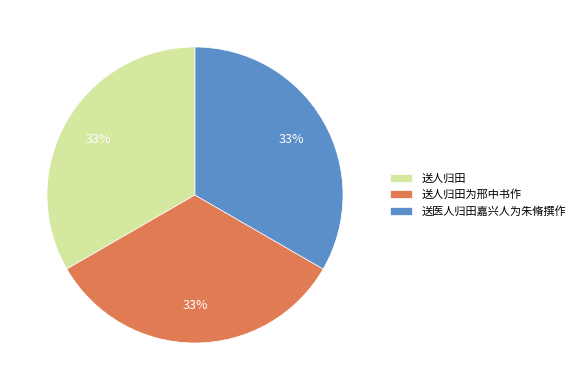

To the nearest percent, what is the average slice percentage?

33%